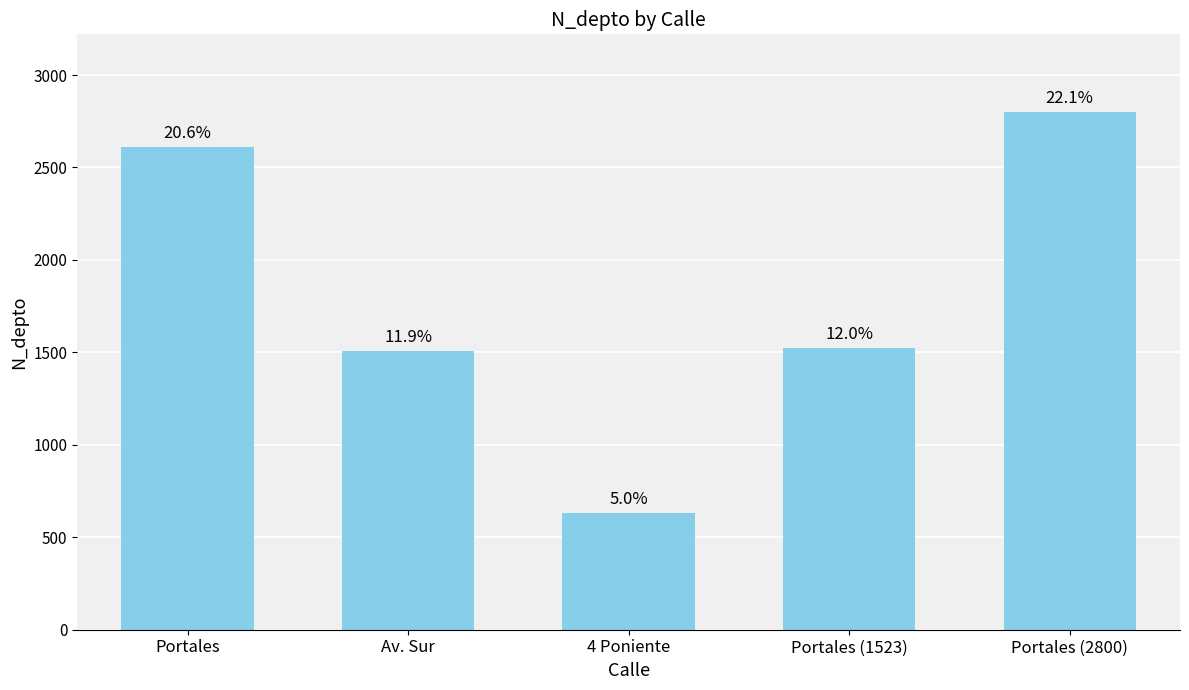

The value at Av. Sur is 1989. True or false?

False